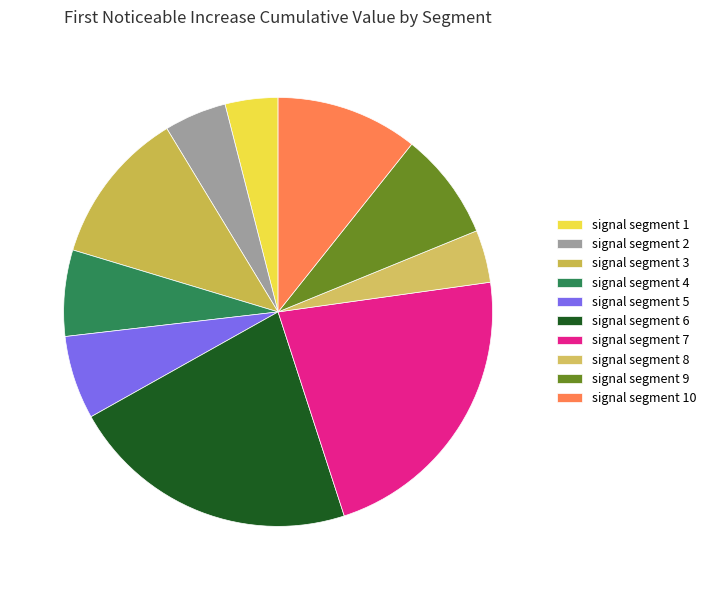

Count the number of slices in the pie.

10